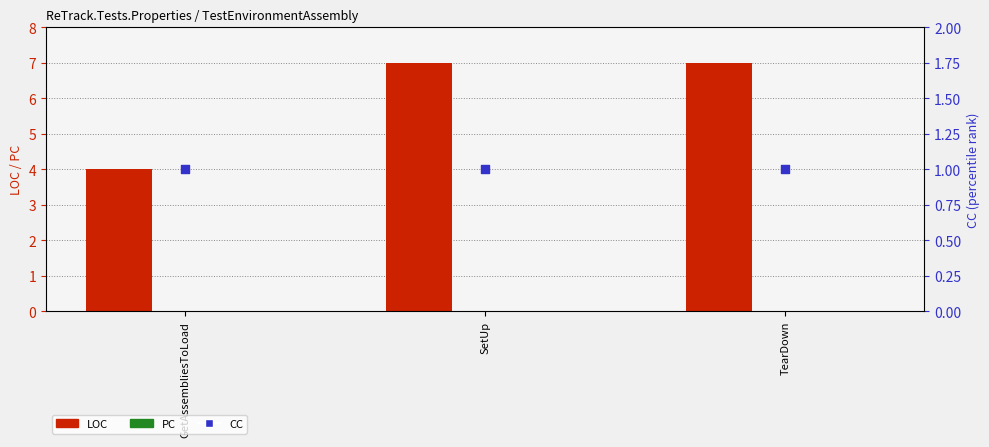

Which series has the largest total across all categories?

LOC